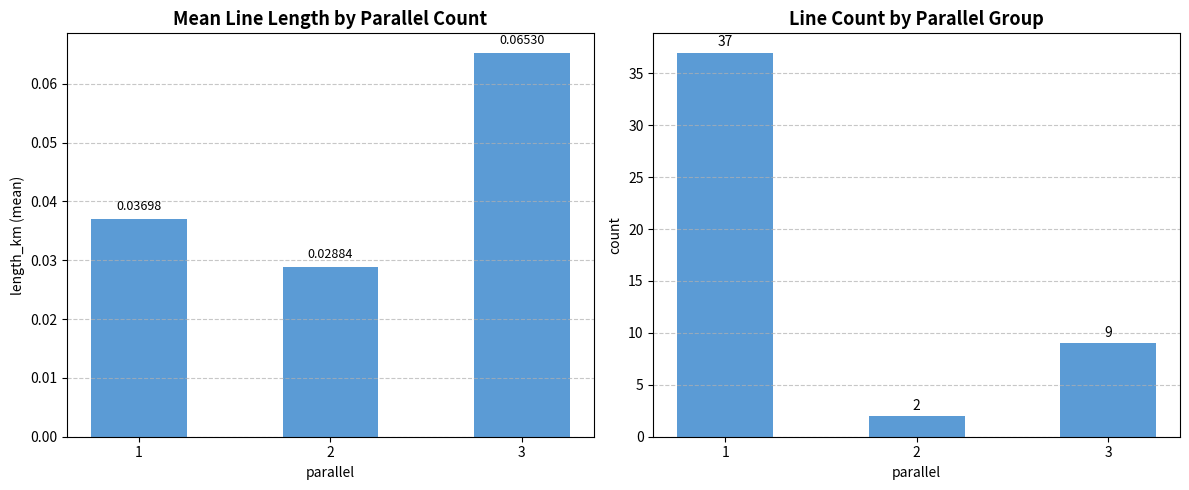

At which label does count reach its minimum?

2